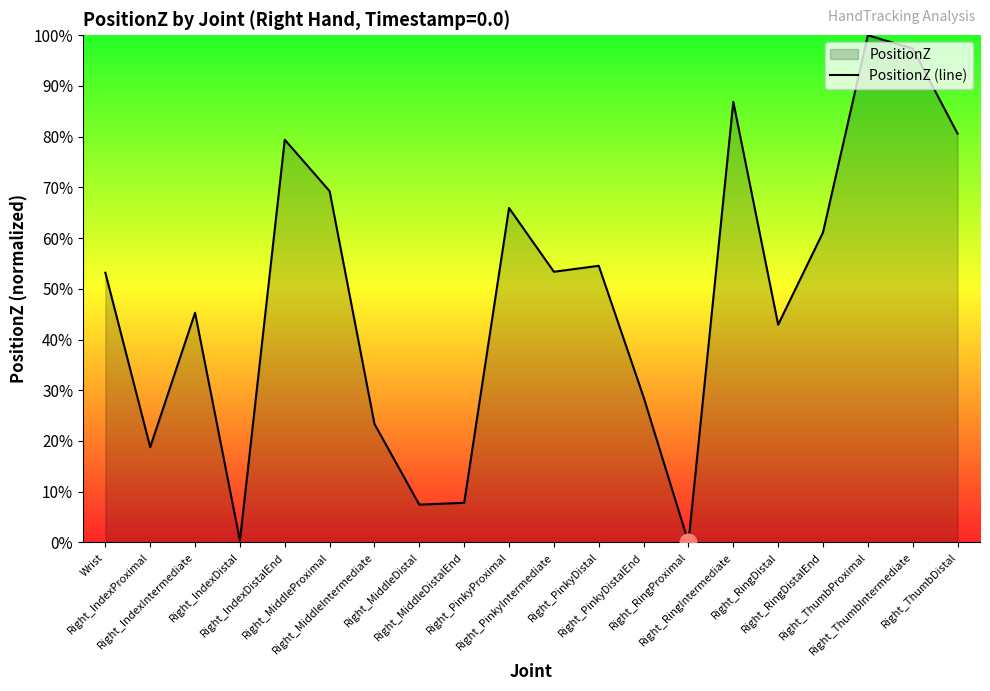

Read the value at Right_RingIntermediate.

0.9